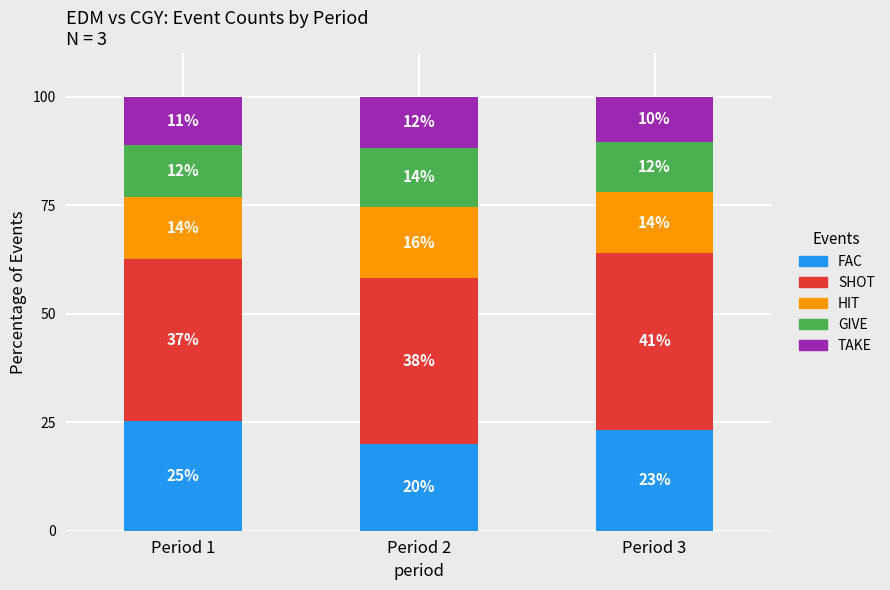

Does the chart contain any negative values?

No